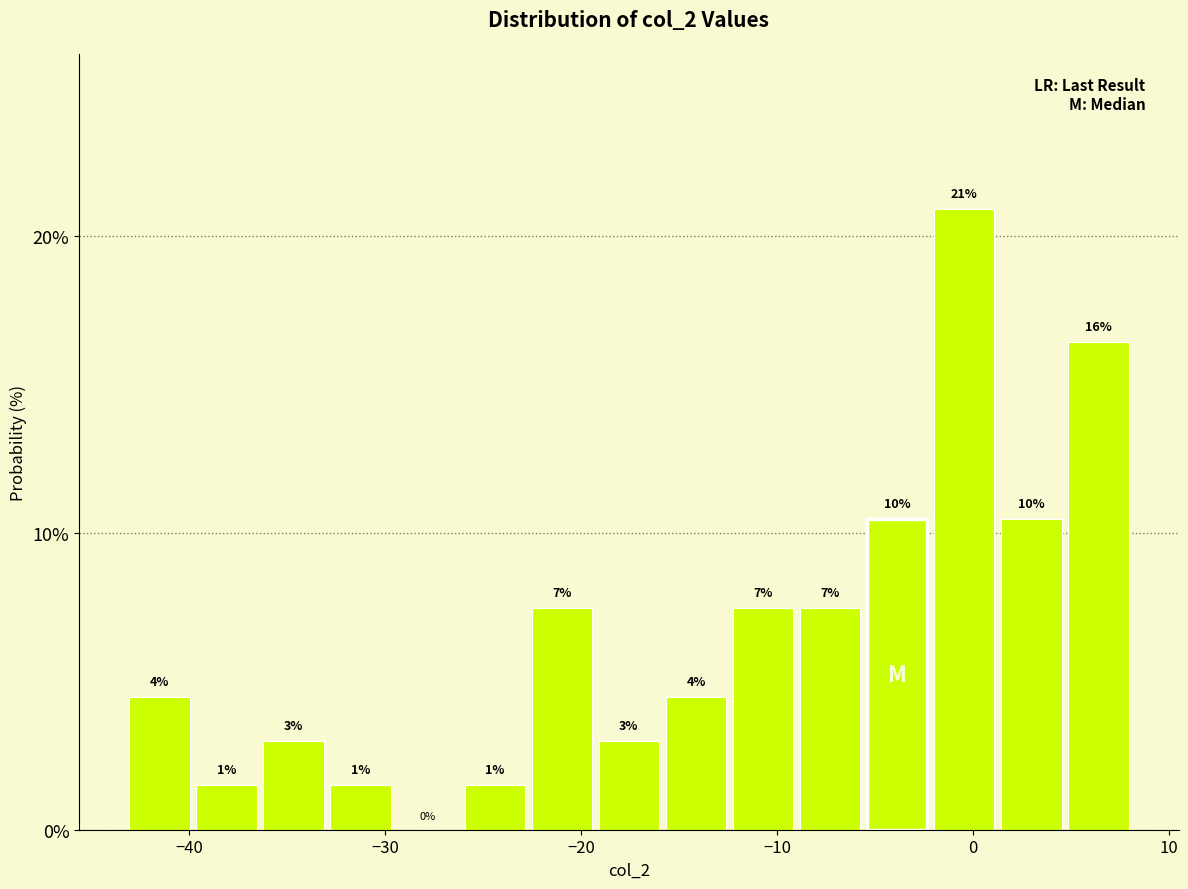

Around what value on the x-axis is the tallest bar? Give the approximate position of its centre, as read against the axis.

0